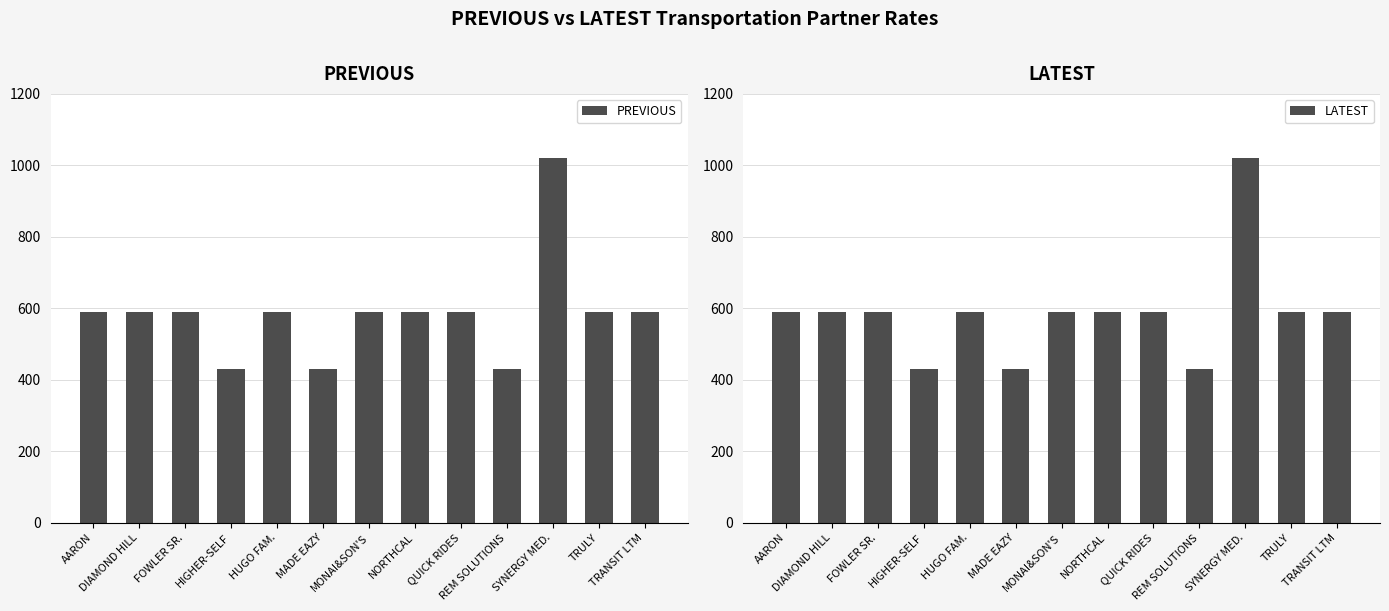

What is the difference between the PREVIOUS values at REM SOLUTIONS and MONAI&SON'S?

160